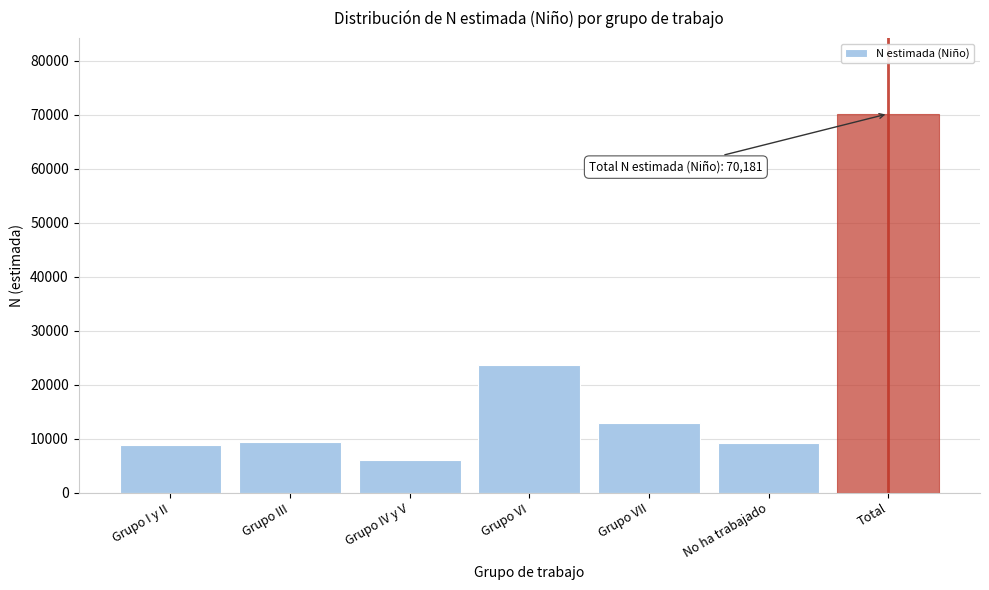

Which label corresponds to the largest value in the chart?

Total